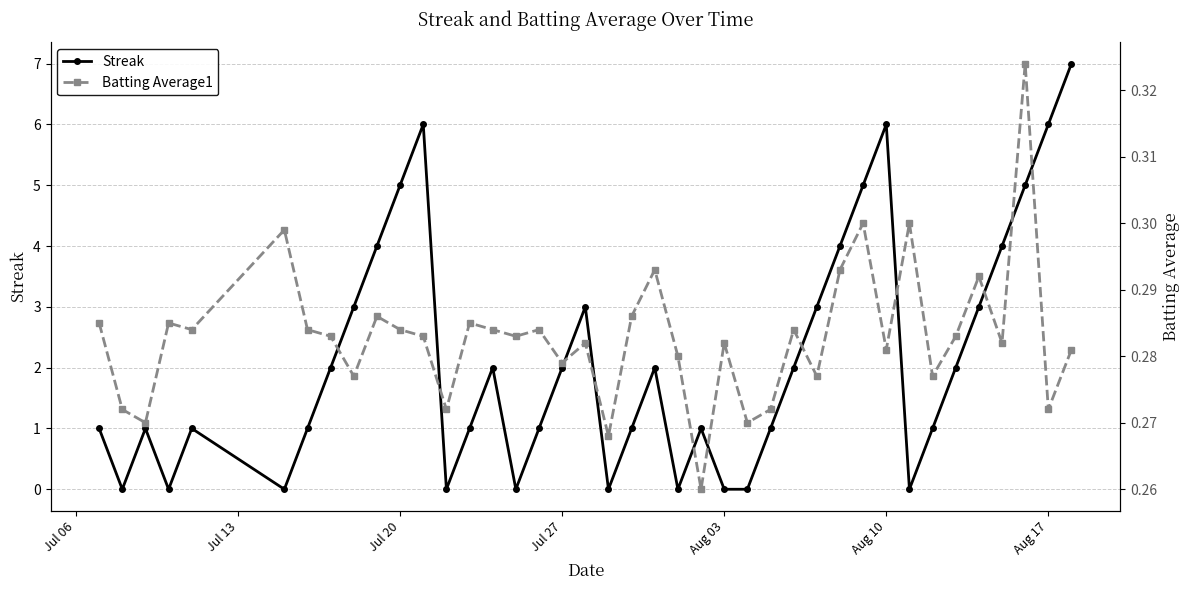

At how many categories does at least one series exceed 6?

1